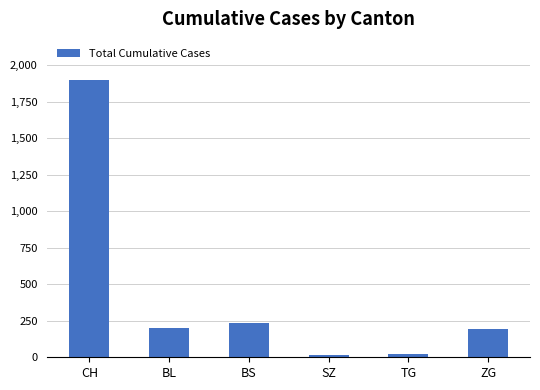

What is the change in value from BS to TG?

-212